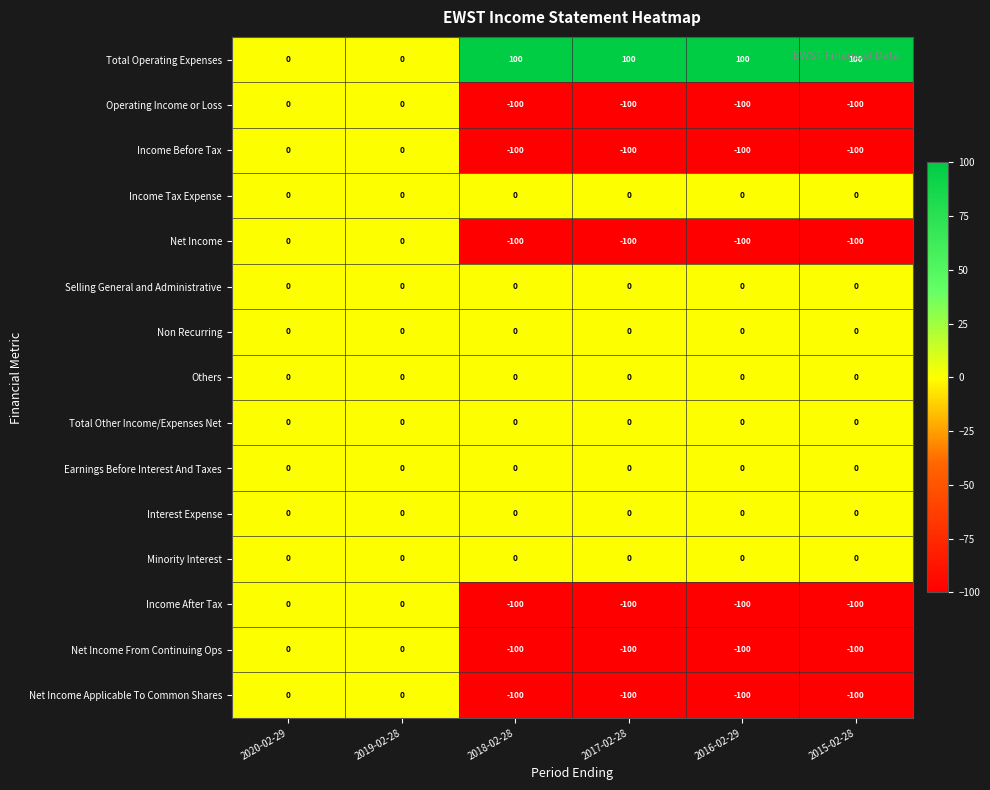

Is the value of Net Income From Continuing Ops at 2015-02-28 greater than the value of Selling General and Administrative at 2018-02-28?

No